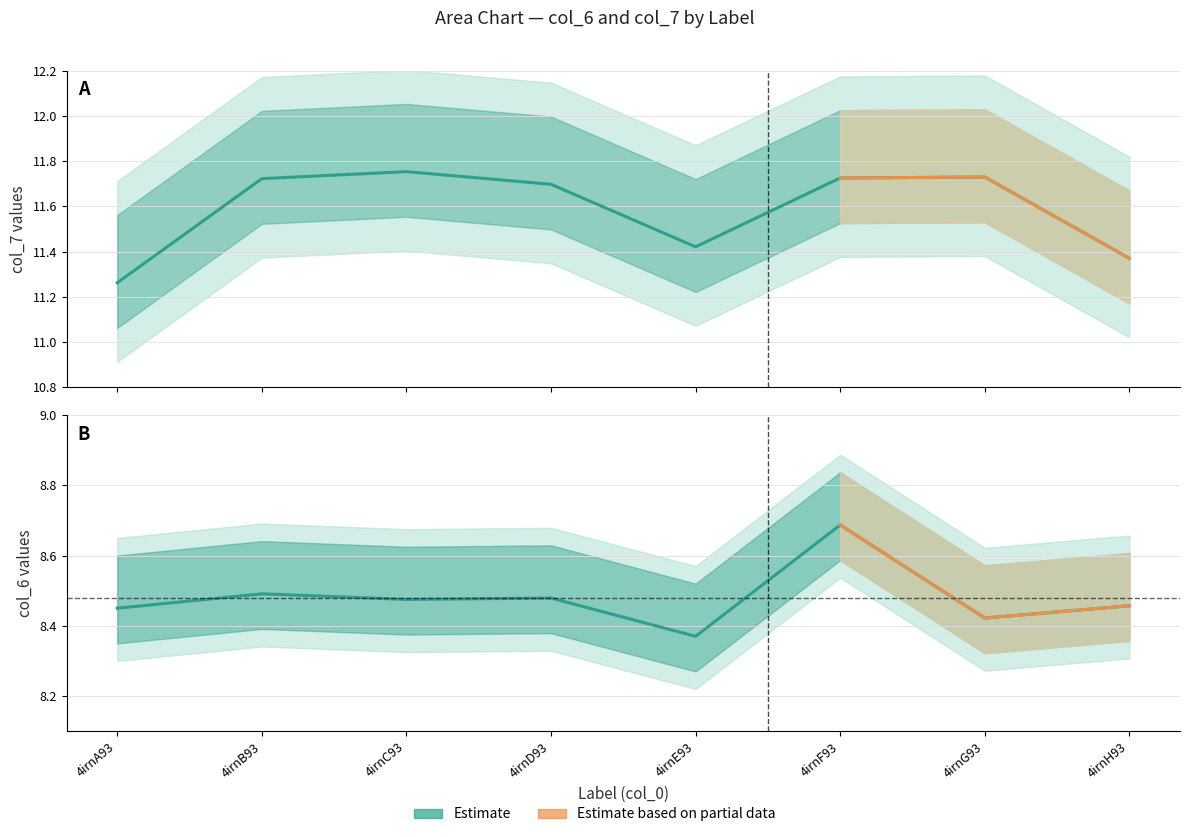

Does the chart display data point markers on the line(s)?

No